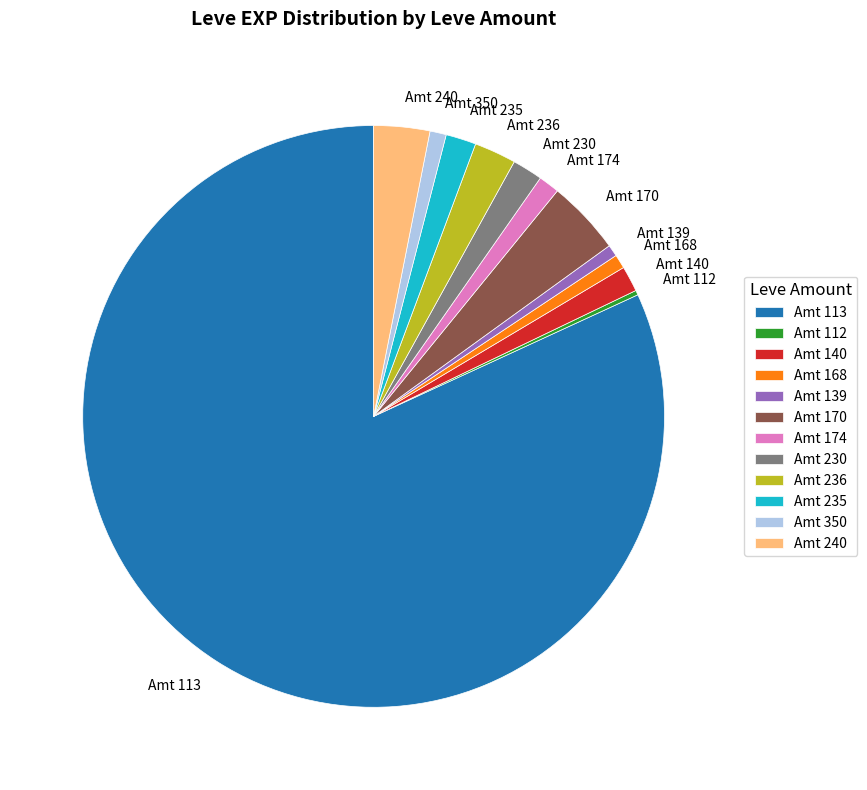

What is the largest slice in the pie chart?

Amt 113